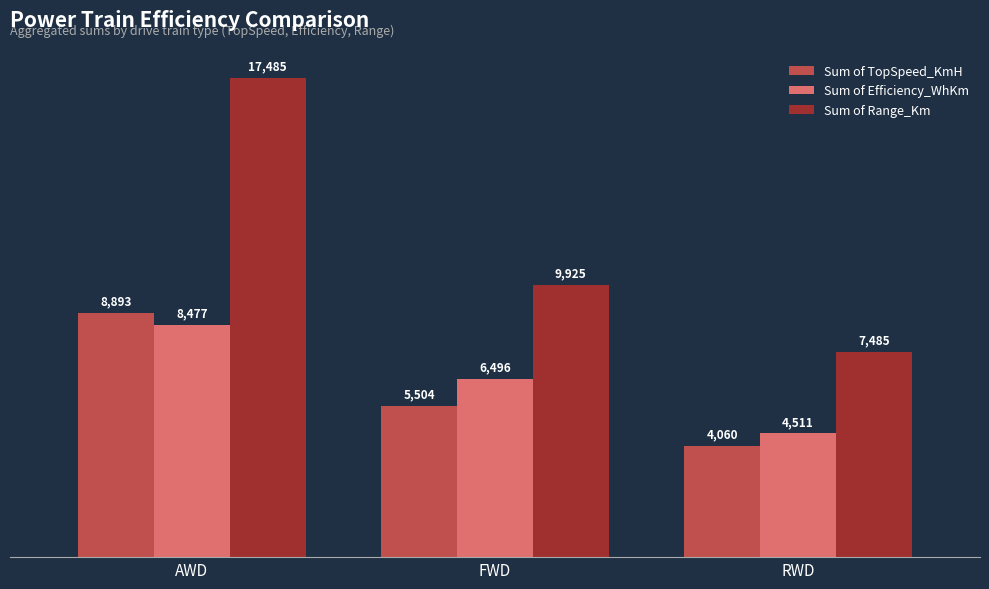

What is the label of the 2nd bar from the left?

FWD